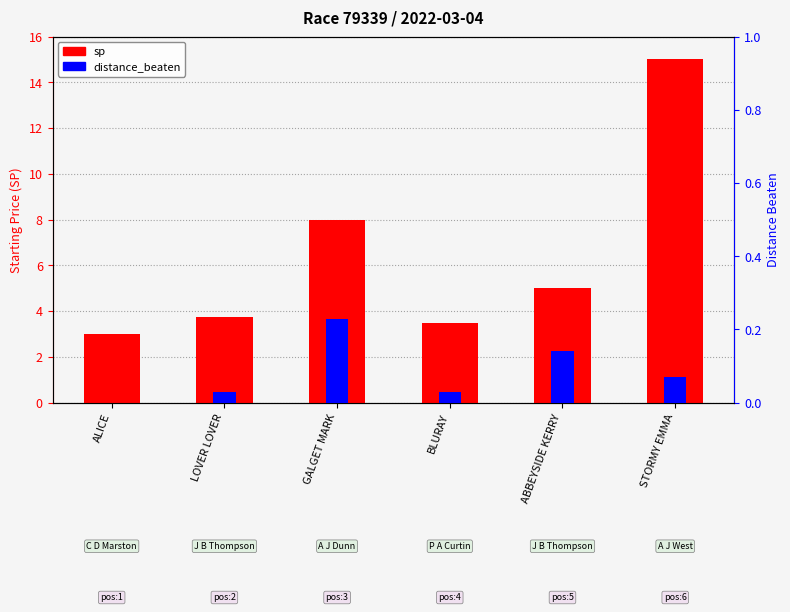

How many values in the distance_beaten series exceed 0?

5